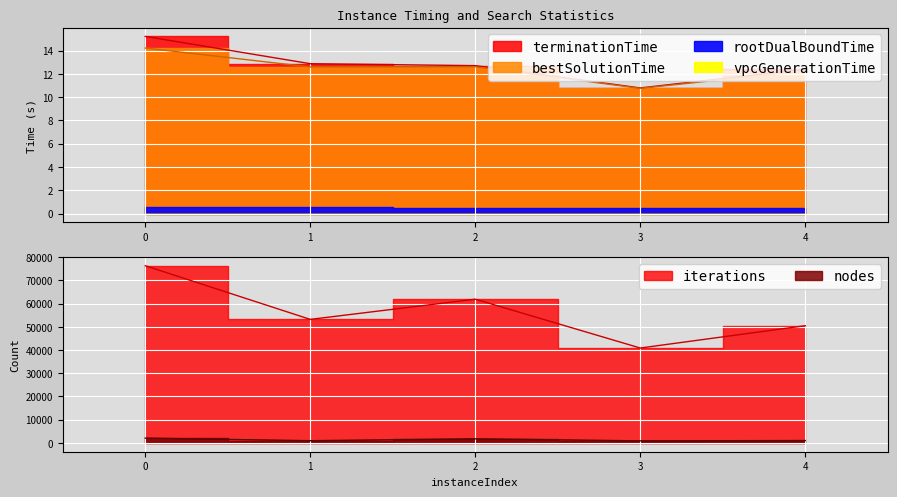

At how many categories does at least one series exceed 1094?

5